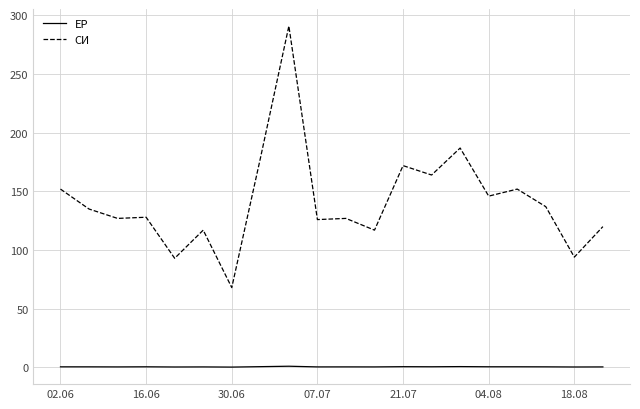

List the series in order of their peak value, lowest first.

ЕР, СИ